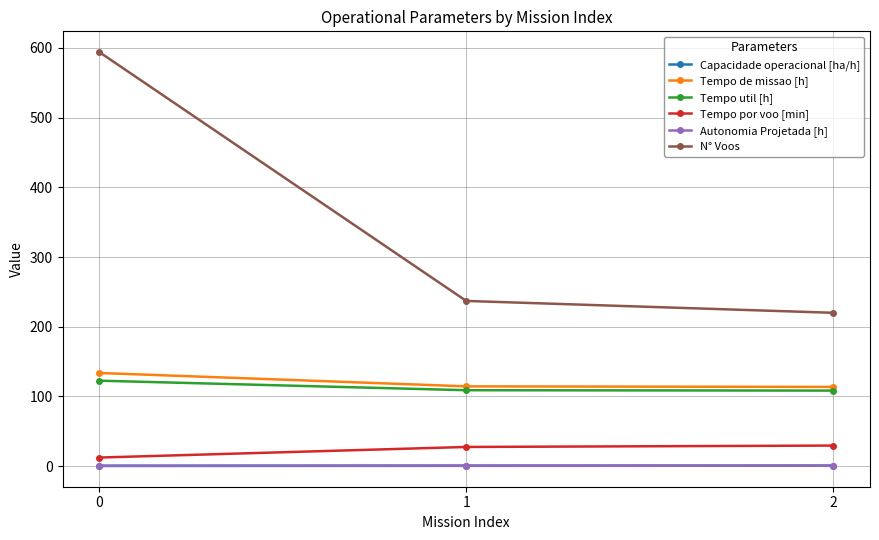

What is the highest value of the Capacidade operacional [ha/h] series?

0.9